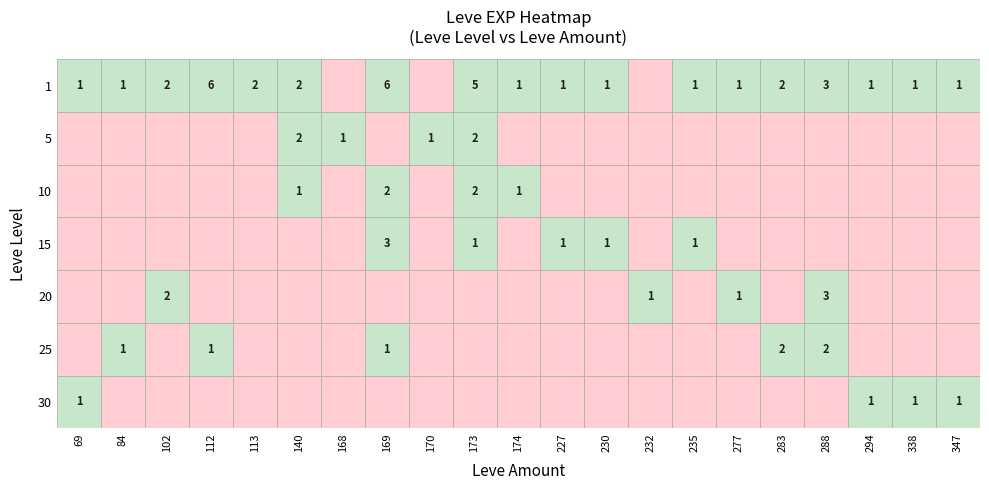

Which series has the largest total across all categories?

1